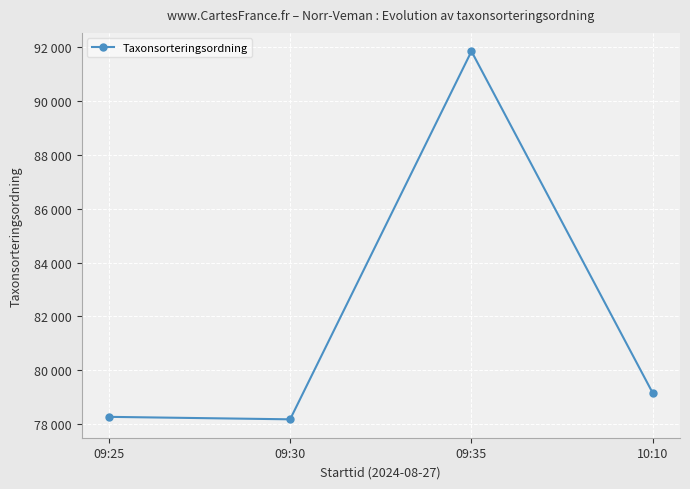

What position from the right is 10:10?

1